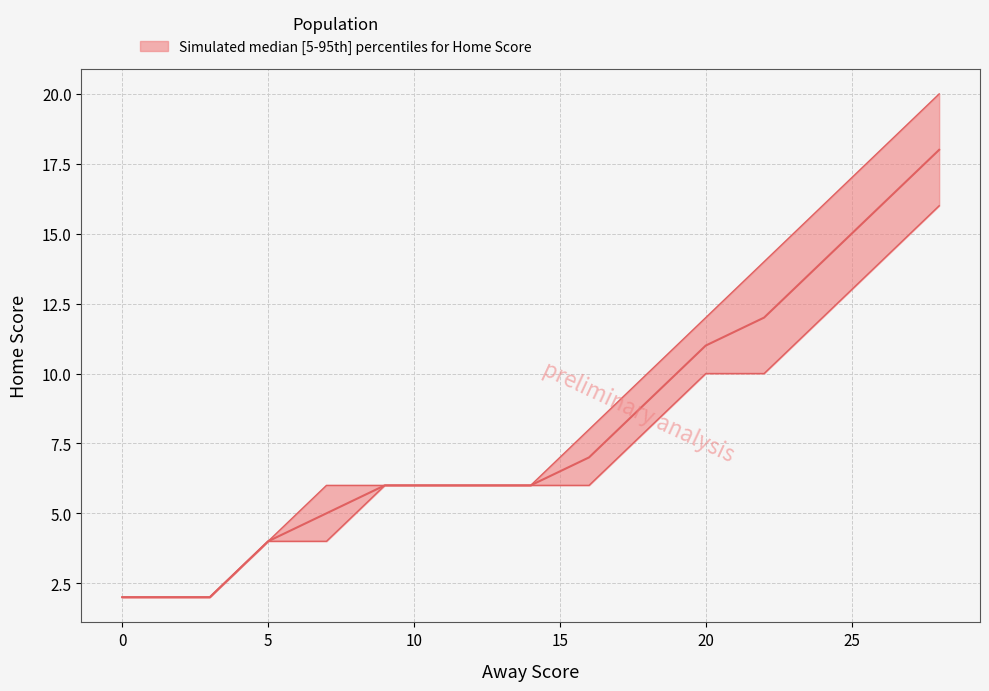

Reading left to right, what are all the values shown in this chart?

Home Score upper: 2	2	4	6	6	6	6	8	10	12	14	16	18	20
Home Score lower: 2	2	4	4	6	6	6	6	8	10	10	12	14	16
Home Score median: 2	2	4	5	6	6	6	7	9	11	12	14	16	18